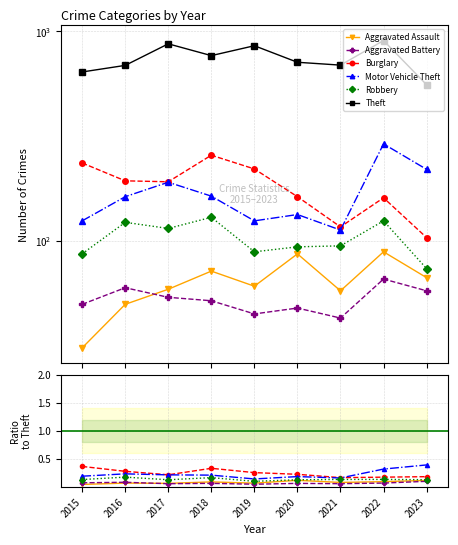

What are all the series names shown in the legend?

Aggravated Assault, Aggravated Battery, Burglary, Motor Vehicle Theft, Robbery, Theft